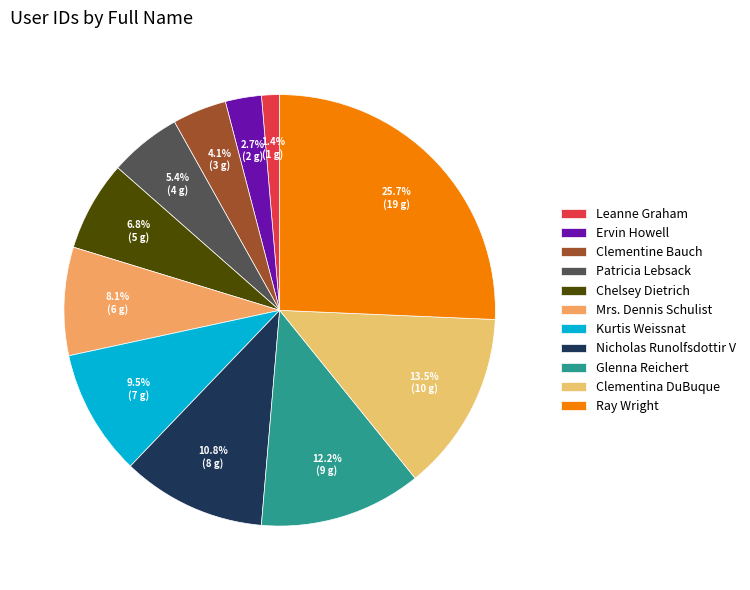

True or false: Clementina DuBuque accounts for 8% of the total.

False